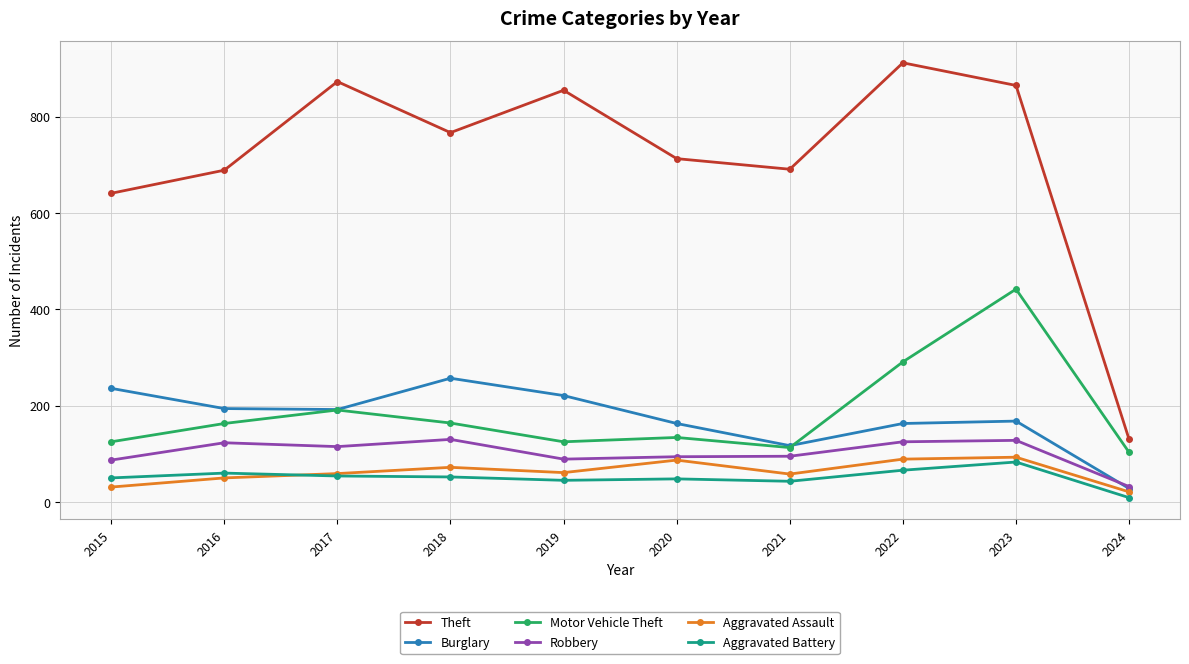

True or false: Burglary has a value of 117 at 2021.

True